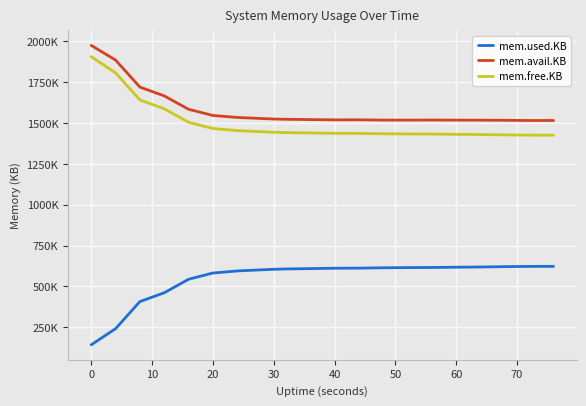

Reading left to right, list all the values displayed in this chart.

mem.used.KB: 142216	240708	406904	460788	543584	581812	594588	604740	606720	608864	611204	611768	613968	615100	615760	617404	618748	620860	622412	622672
mem.avail.KB: 1975308	1885944	1720184	1666412	1584348	1546428	1534268	1524548	1523024	1521308	1519524	1519816	1518196	1518024	1518500	1517836	1517724	1516848	1515620	1515680
mem.free.KB: 1906216	1807724	1641528	1587644	1504848	1466620	1453844	1443692	1441712	1439568	1437228	1436664	1434464	1433332	1432672	1431028	1429684	1427572	1426020	1425760